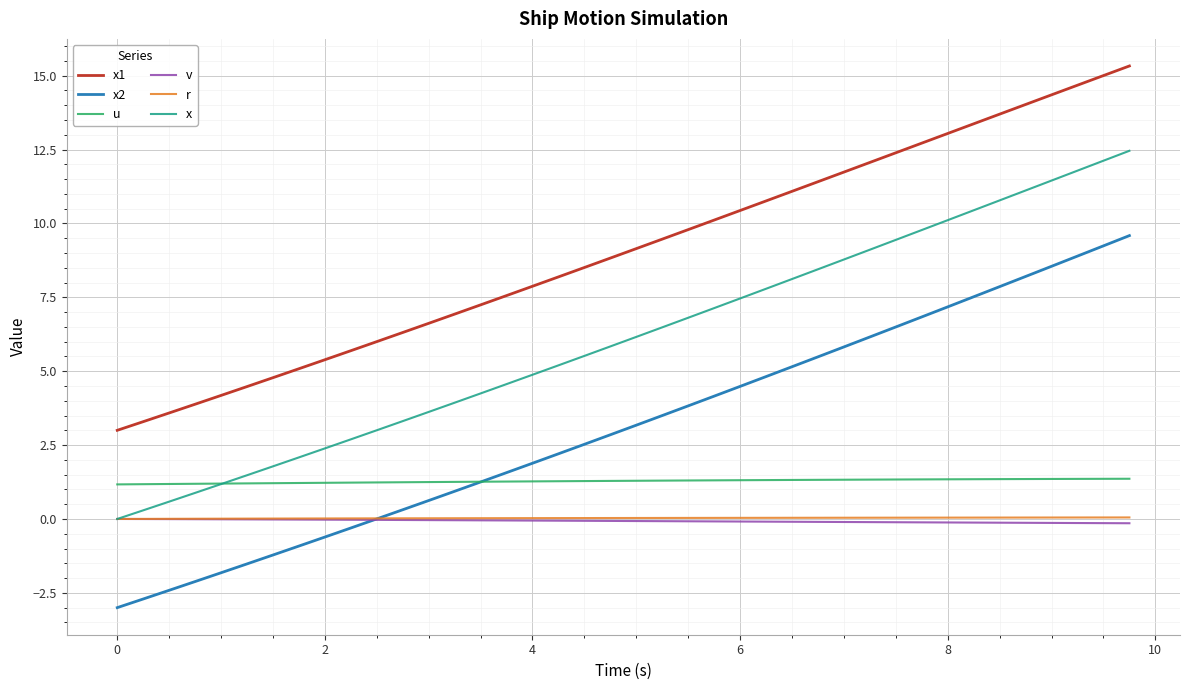

True or false: x1 has more than 2 points higher than both neighbors.

False